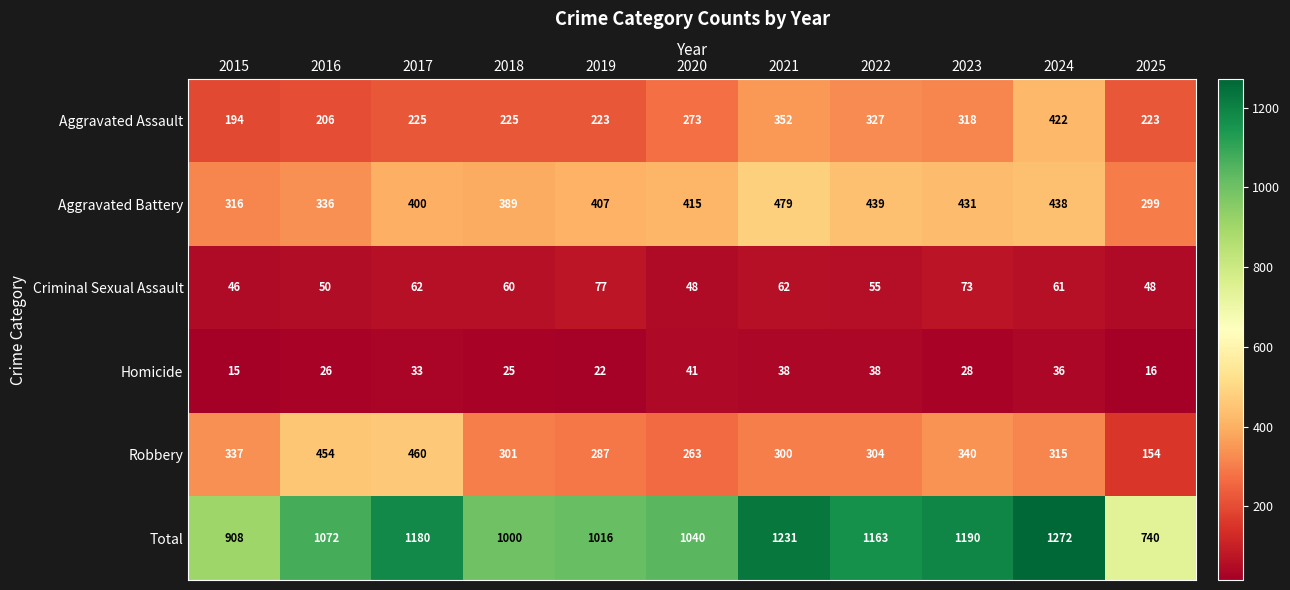

What is the spread (max minus min) of values at 2024?

1236